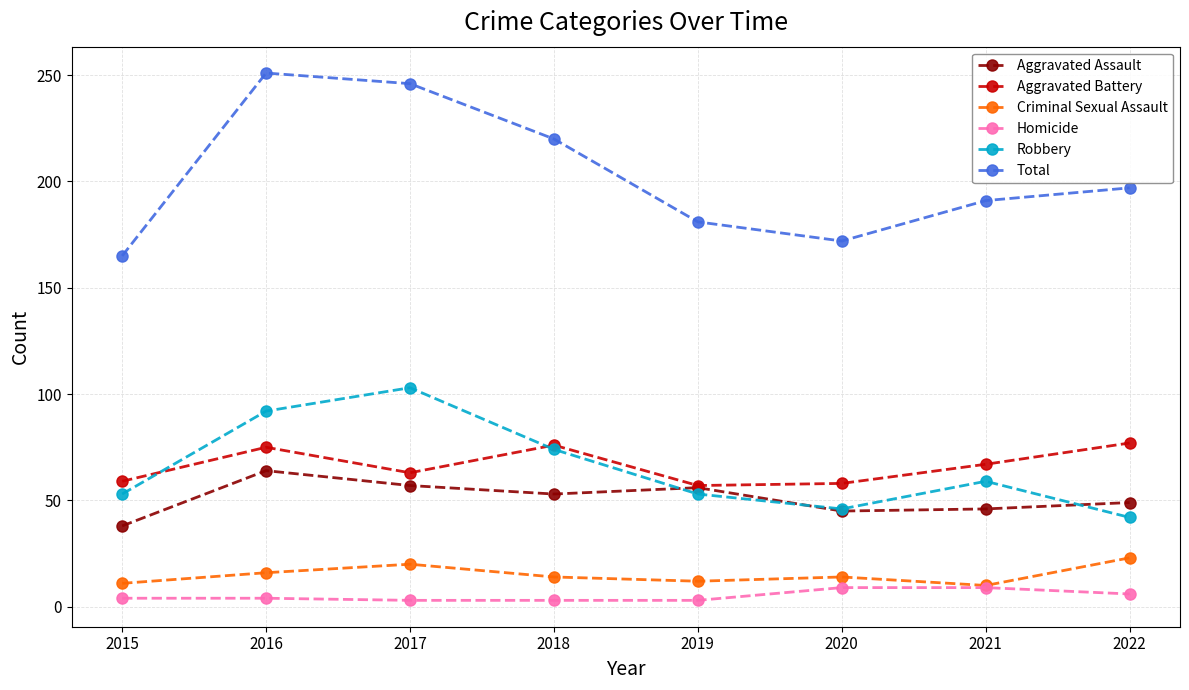

At 2016, list the series in order from smallest to largest.

Homicide, Criminal Sexual Assault, Aggravated Assault, Aggravated Battery, Robbery, Total